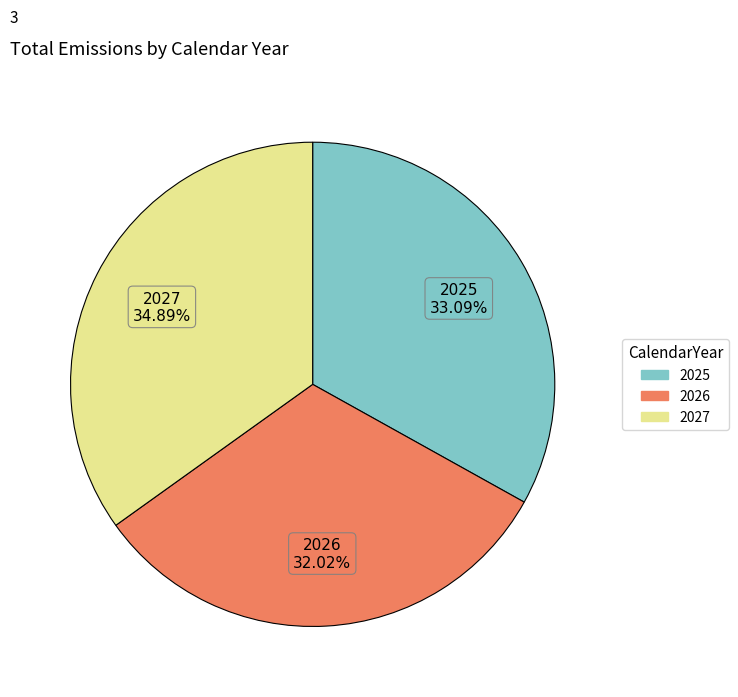

Rank the categories by value from lowest to highest.

2026, 2025, 2027